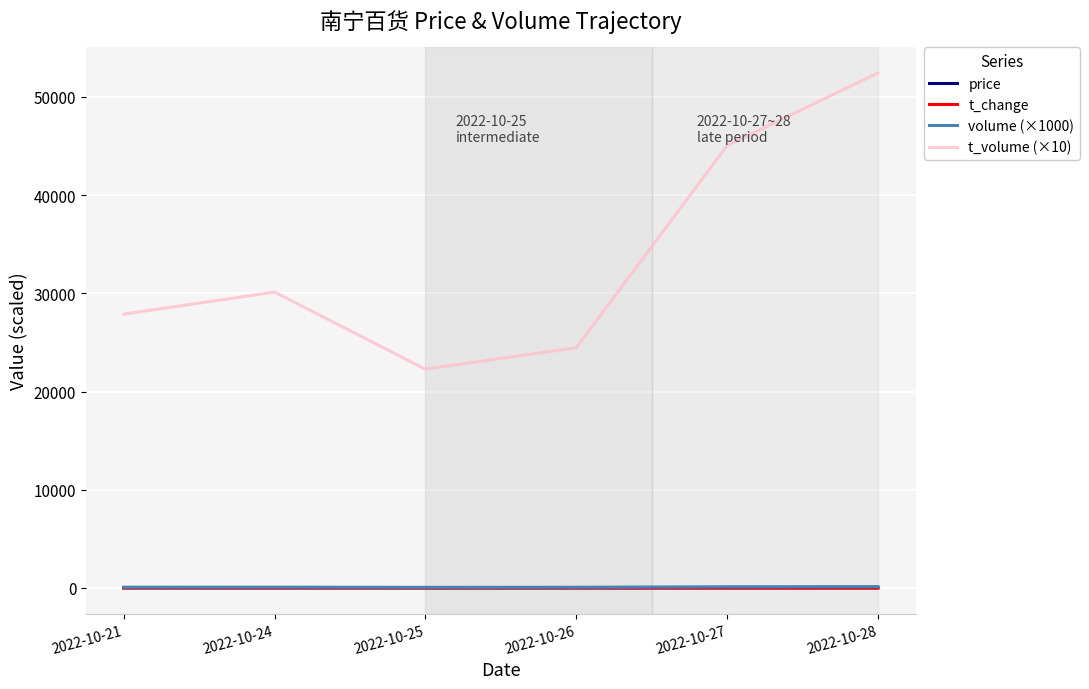

True or false: volume (×1000) and t_volume (×10) cross at least once.

False